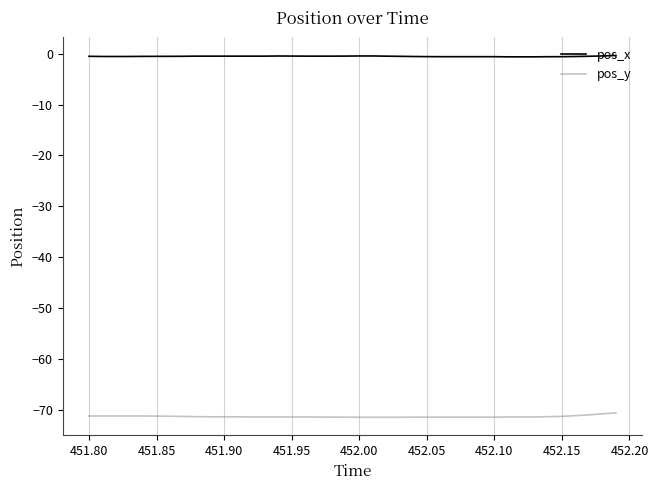

Which series has the largest total across all categories?

pos_x